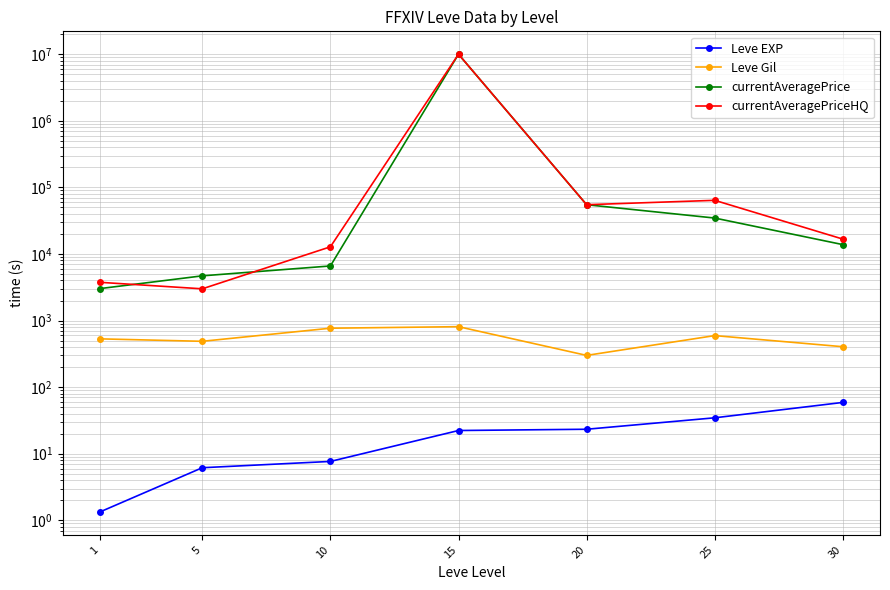

The value of currentAveragePriceHQ at 15 is 13084982.2. True or false?

False